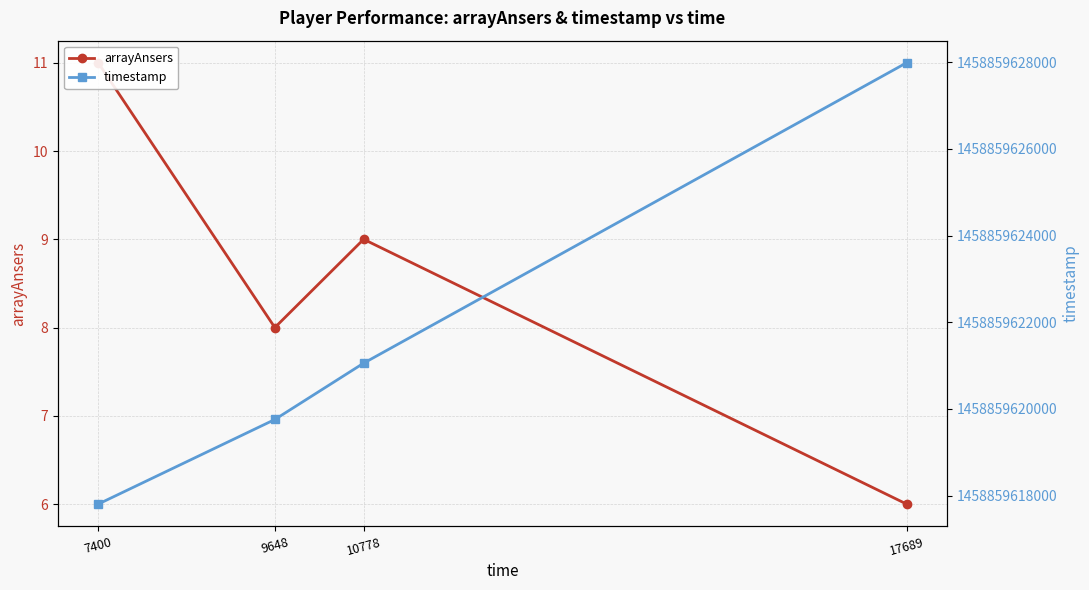

List the series in order of their peak value, lowest first.

arrayAnsers, timestamp